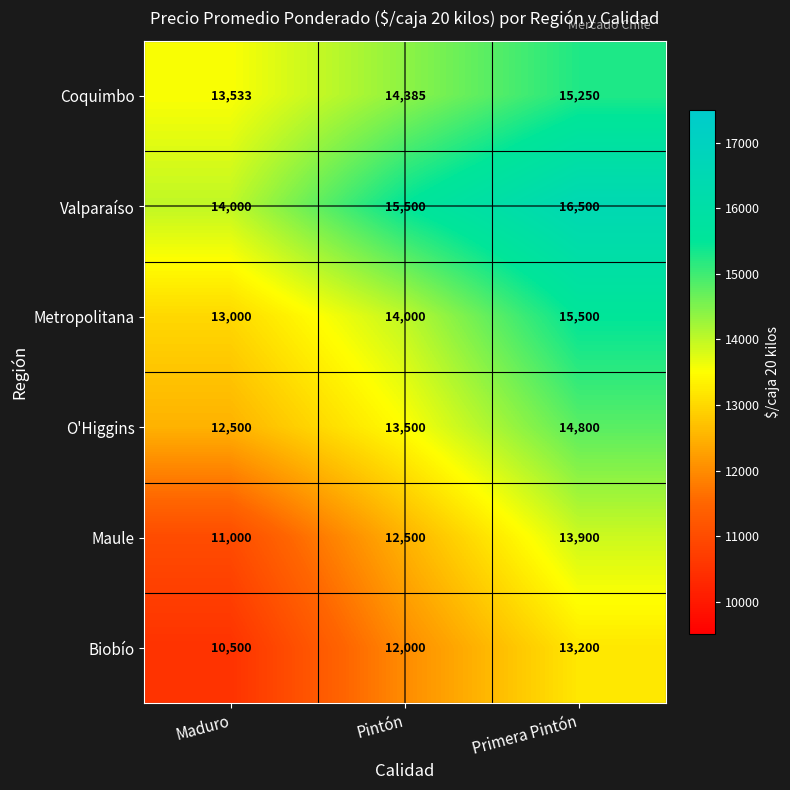

At which category is the sum across all series the highest?

Primera Pintón